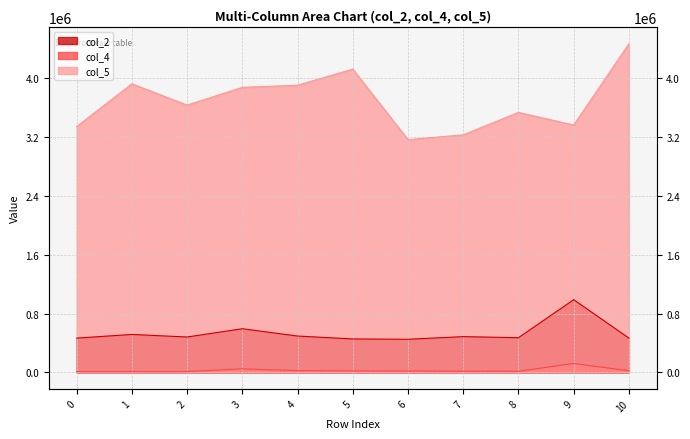

How many series are shown in this chart?

3